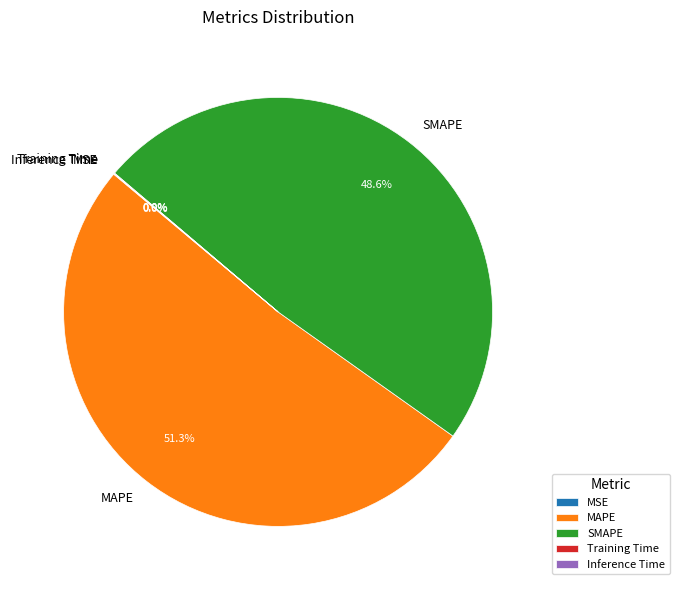

What is the ratio of the value at SMAPE to the value at MAPE?

0.9